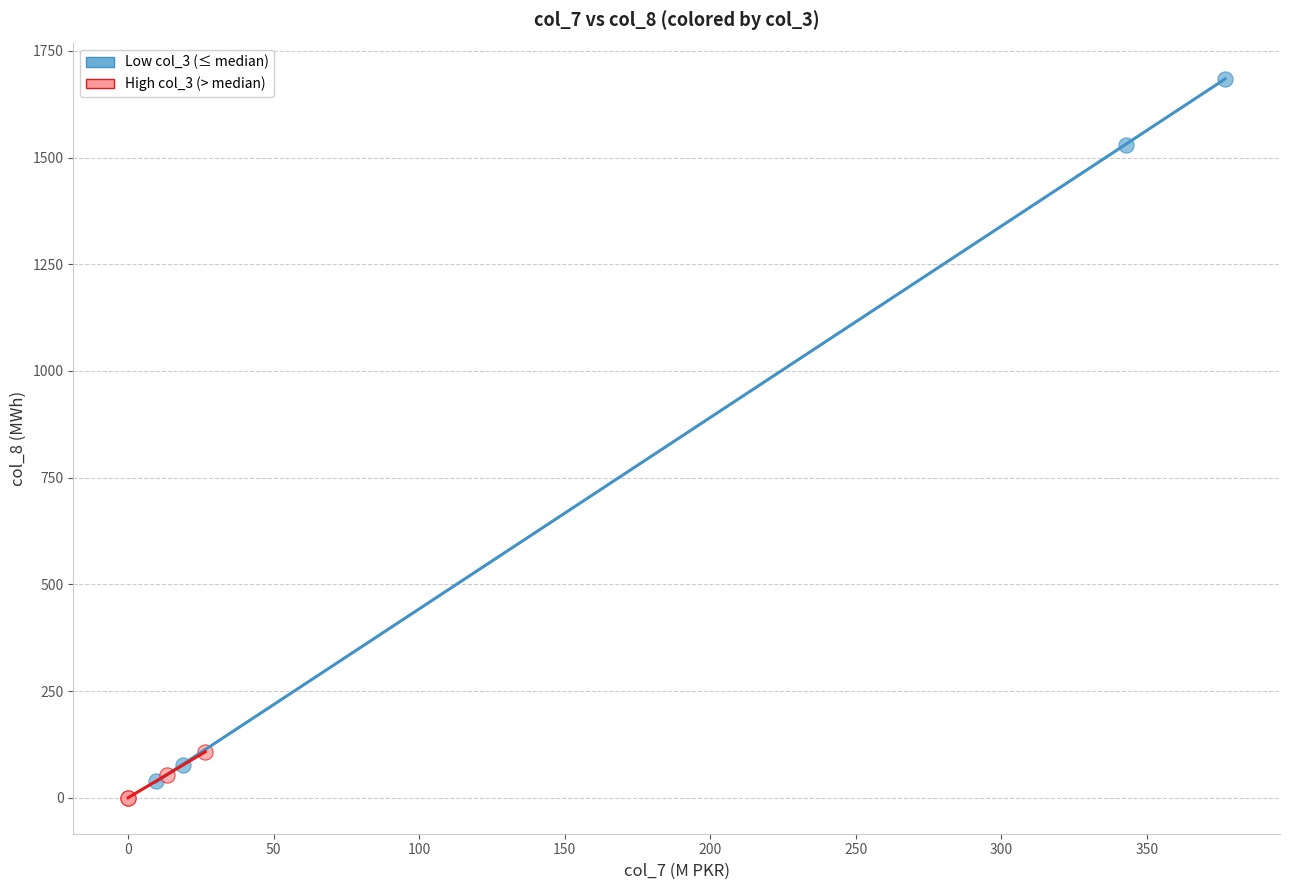

What are all the series names shown in the legend?

Low col_3 (≤ median), High col_3 (> median)